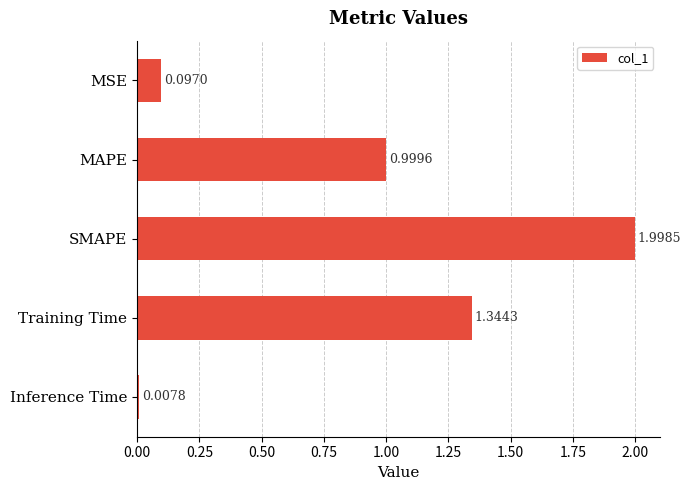

How many series are shown in this chart?

1